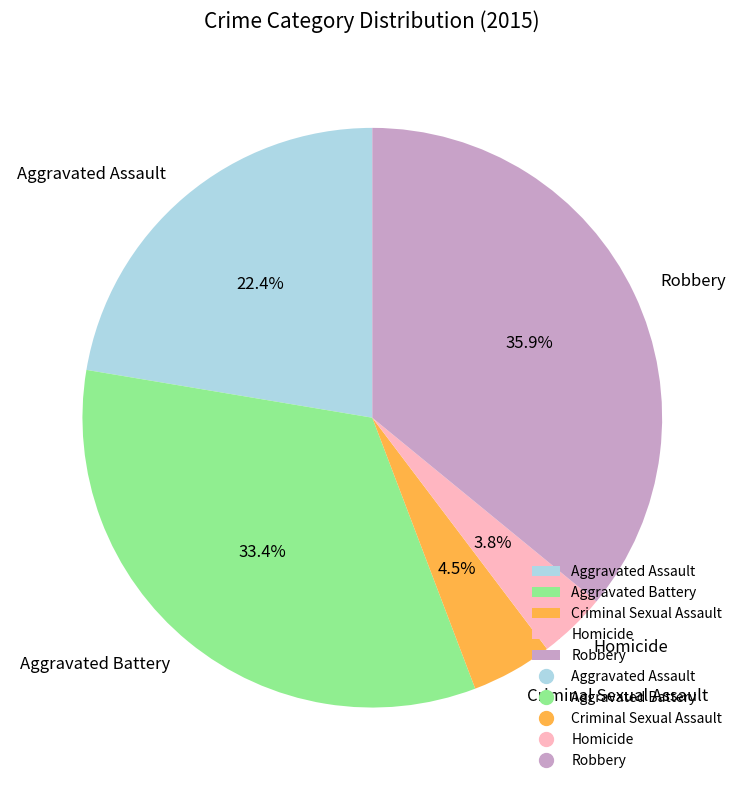

To the nearest percent, what percentage of the pie is Homicide?

4%